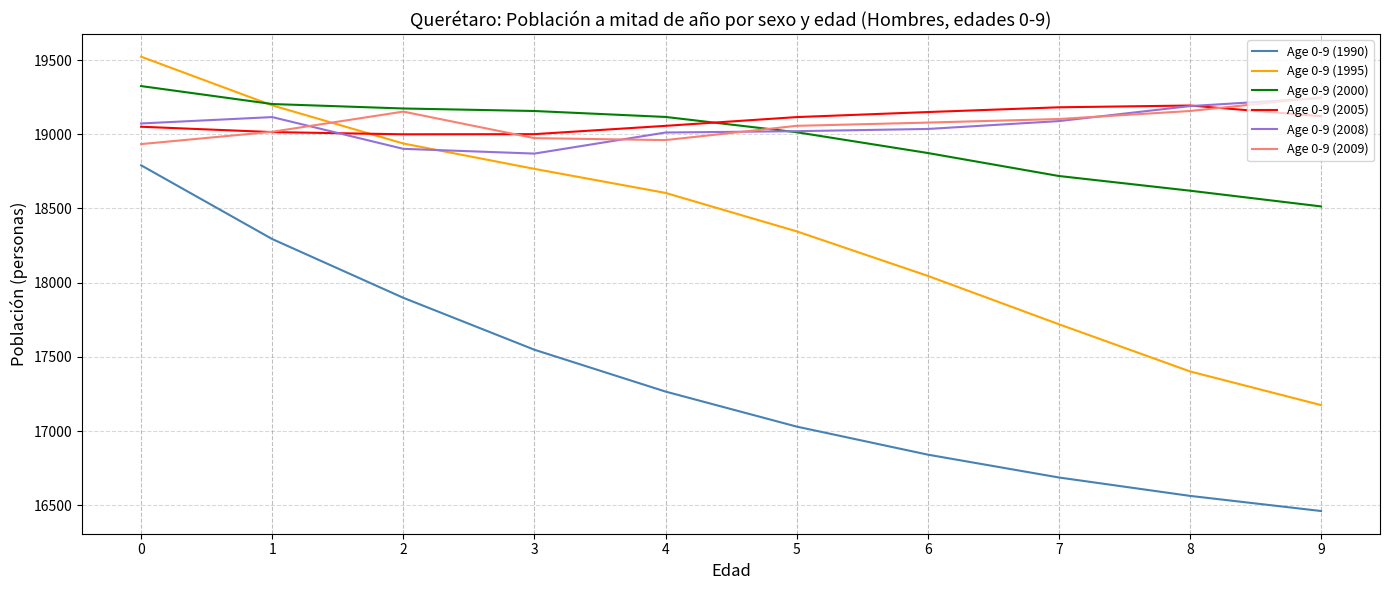

Between 2 and 4, which series saw the biggest shift?

Age 0-9 (1990)